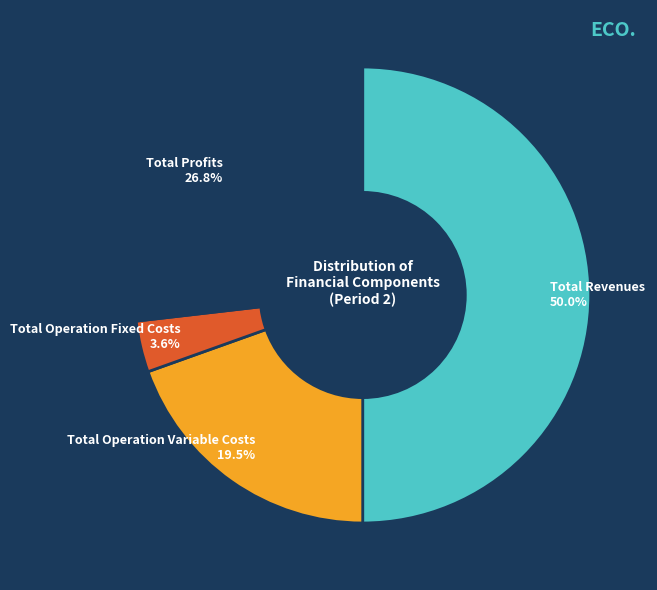

Which slice is the largest?

Total Revenues